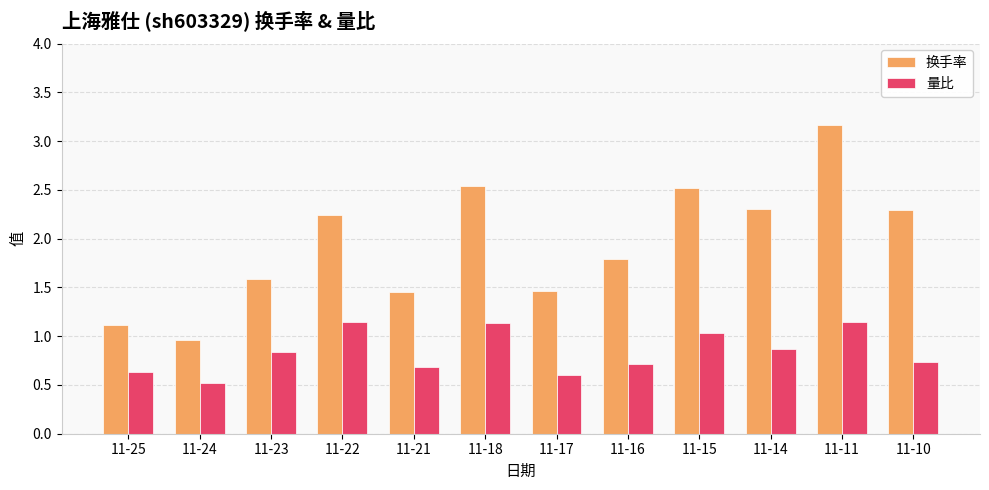

Count the number of categories in the chart.

12